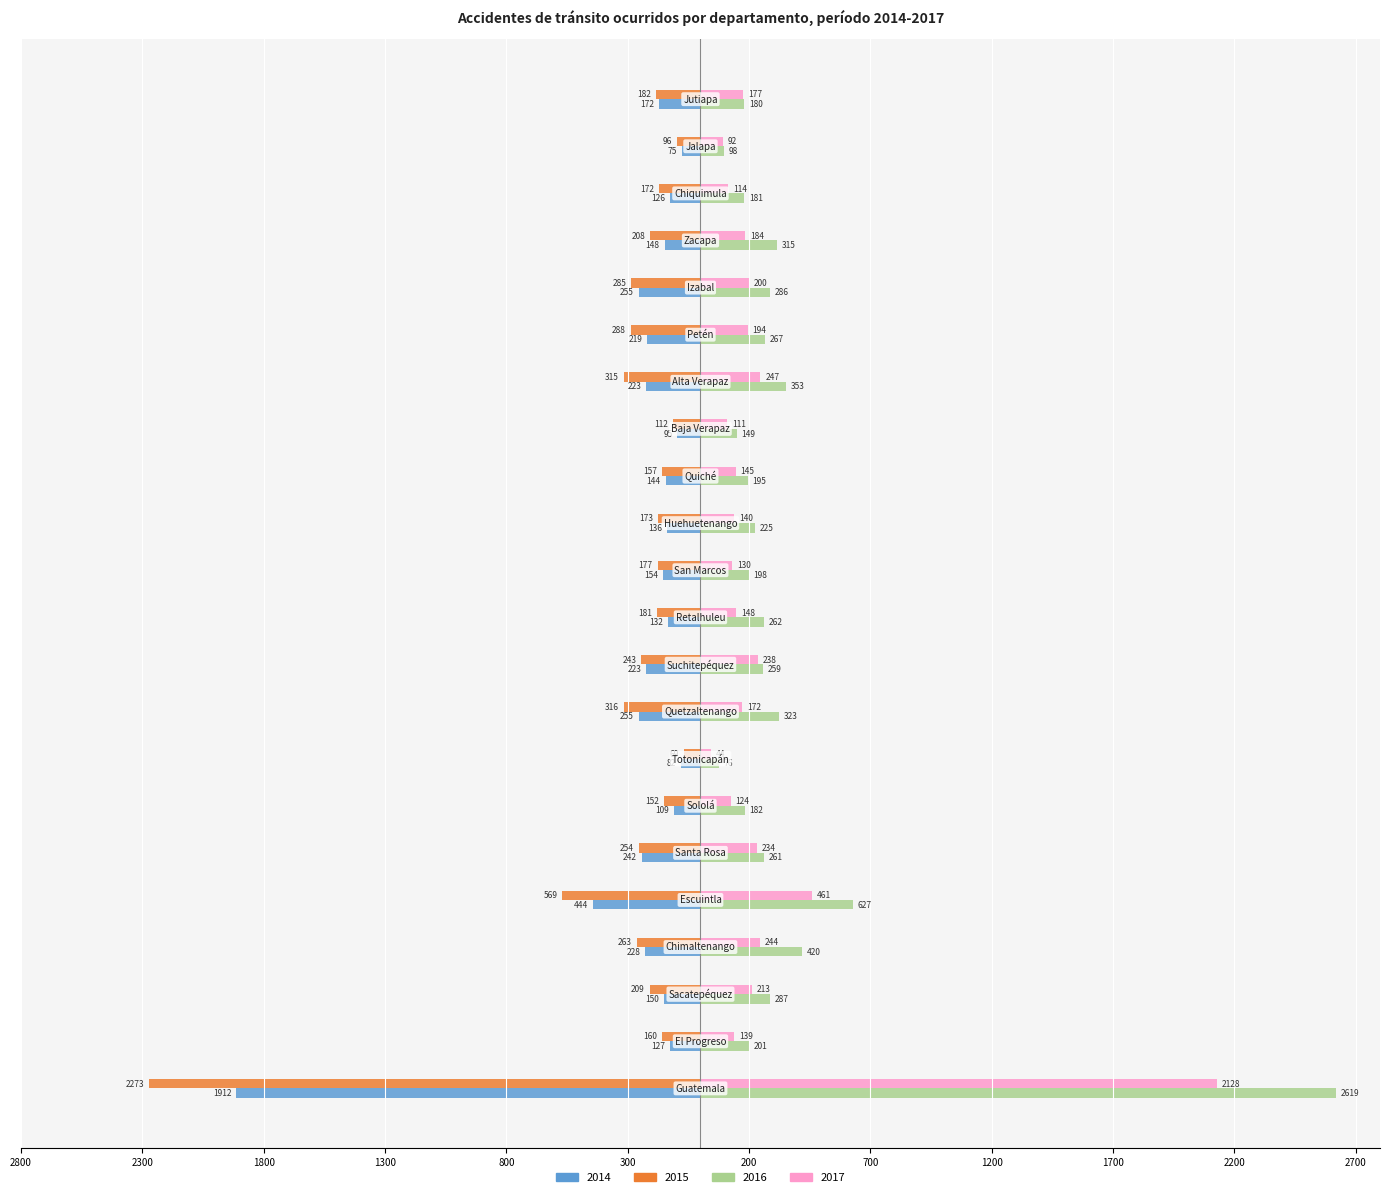

What is the maximum value shown in the chart?

2619